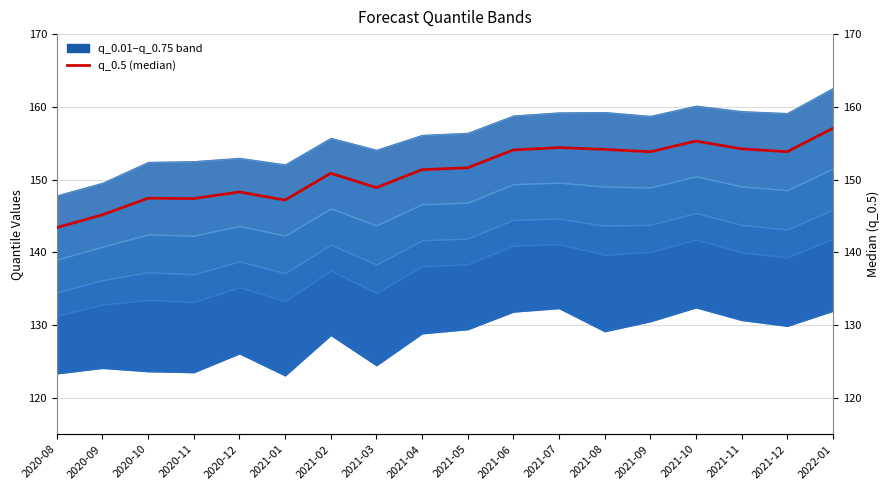

What is the label of the 6th point from the left?

2021-01